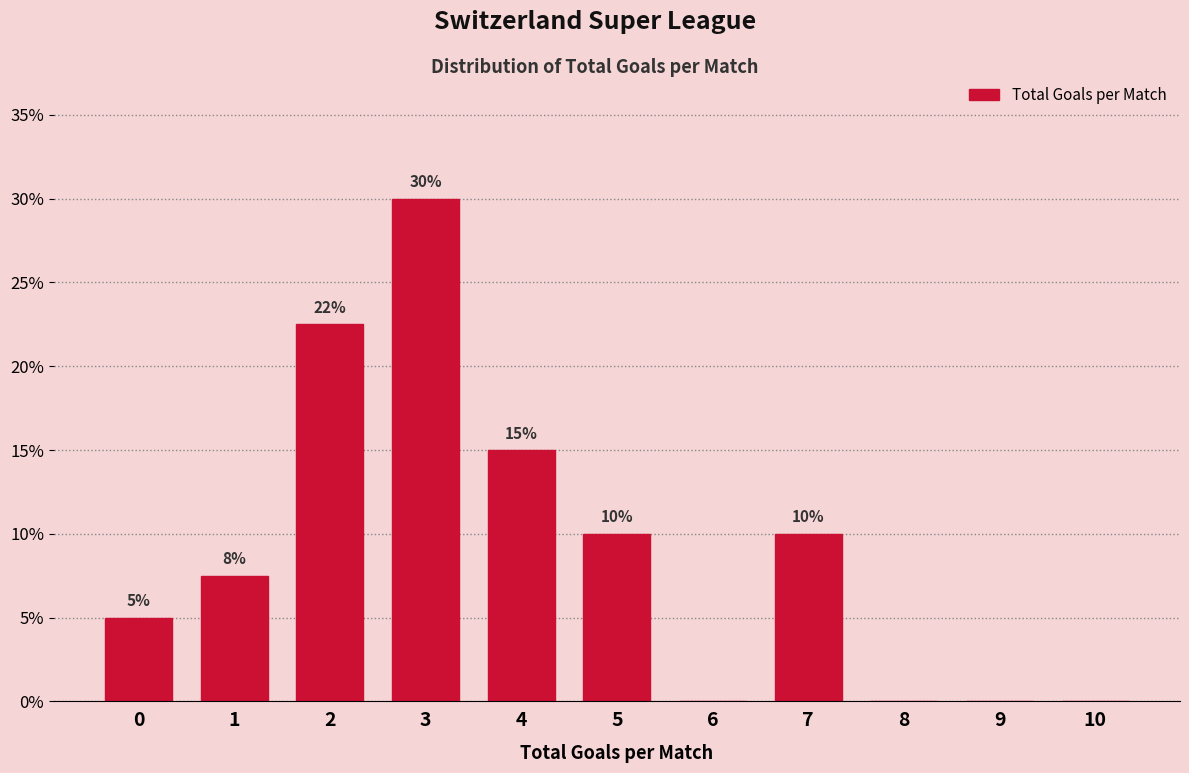

Which has a higher value, 6 or 5?

5